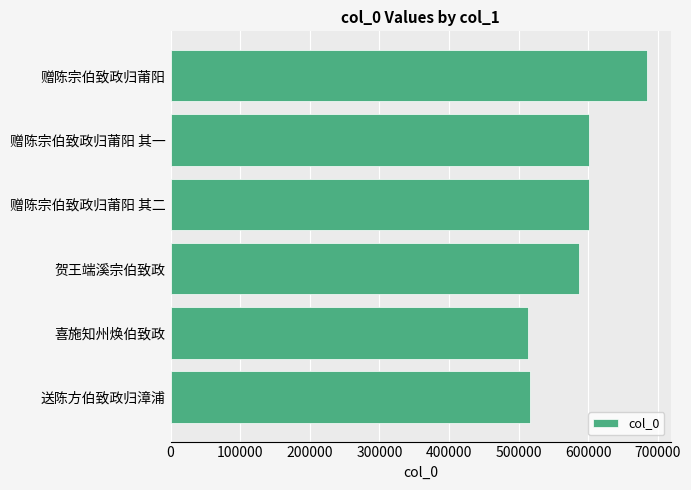

What is the maximum value shown in the chart?

684163